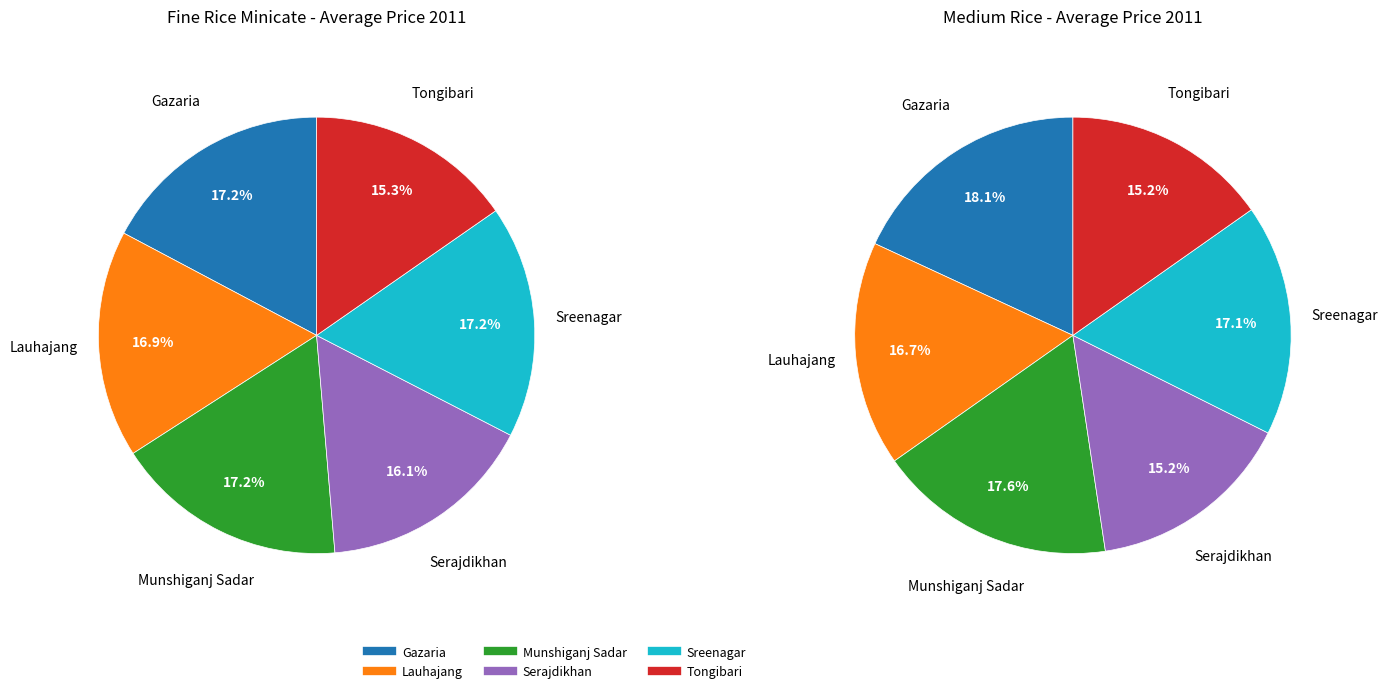

To the nearest percent, what is the average slice percentage?

17%